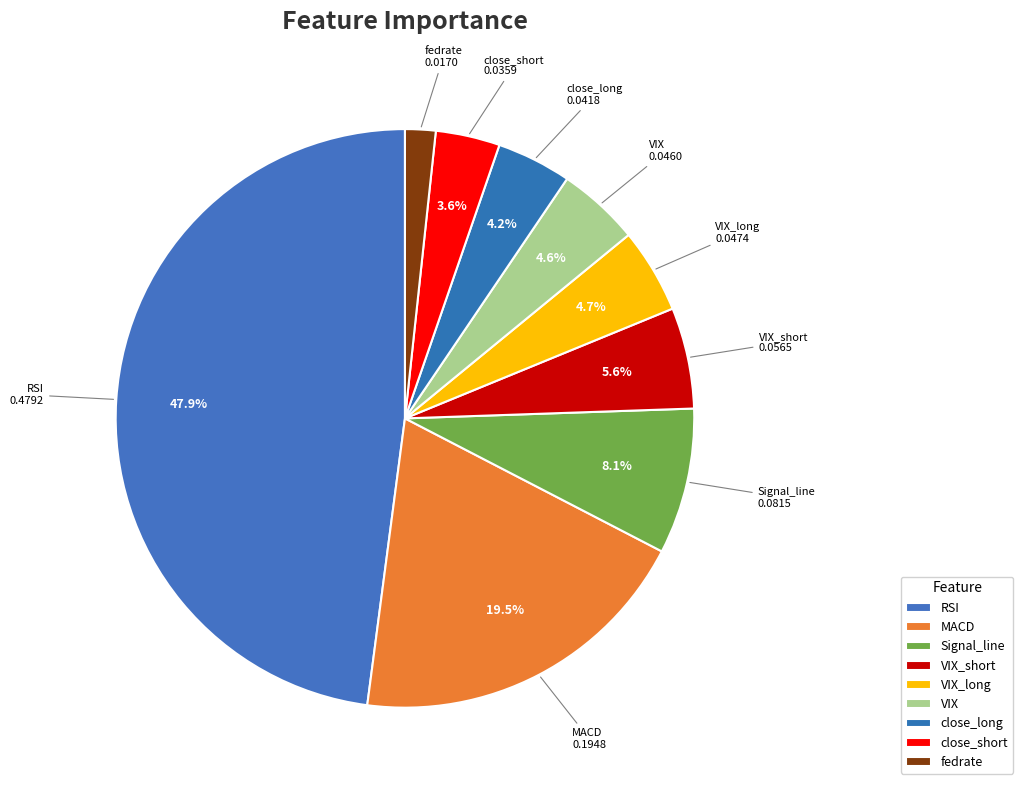

How many segments does this pie chart have?

9